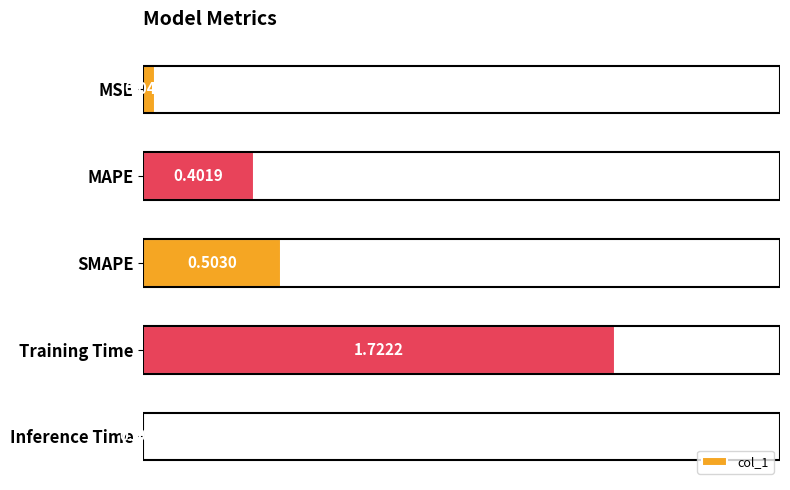

What is the change in value from MSE to MAPE?

+0.4